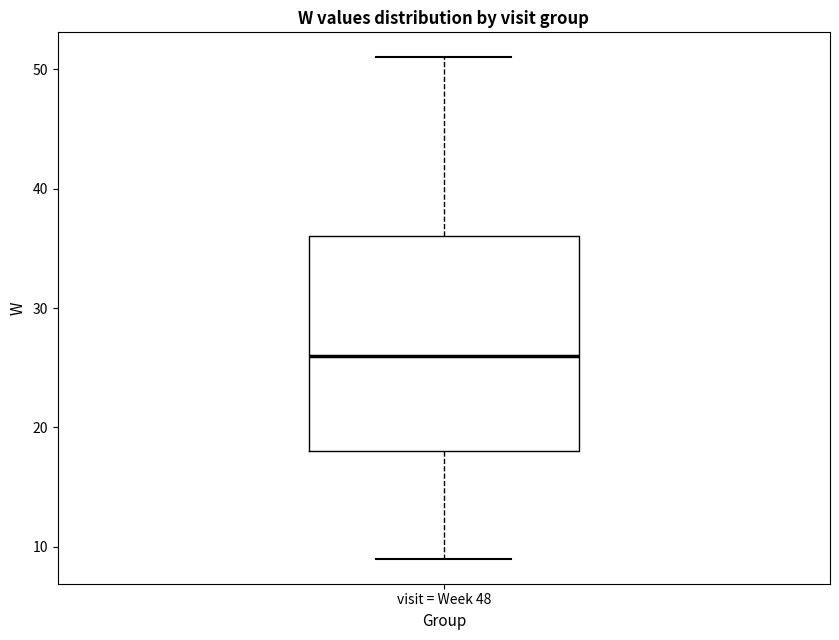

Where does the lower whisker of the box for visit = Week 48 end on the y-axis? The values are not printed on the chart, so give them approximately, as read against the axis.

9